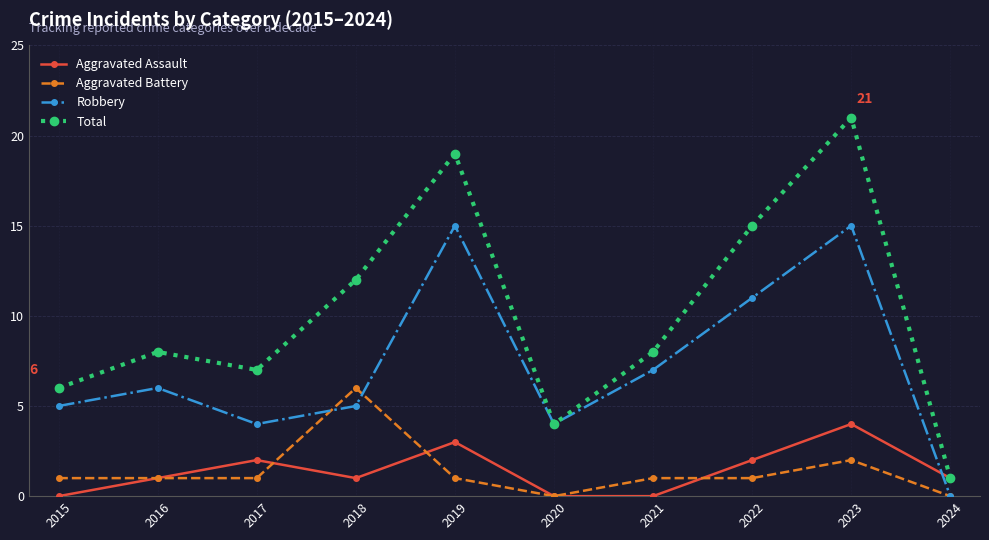

What value does the Total series have at 2021?

8